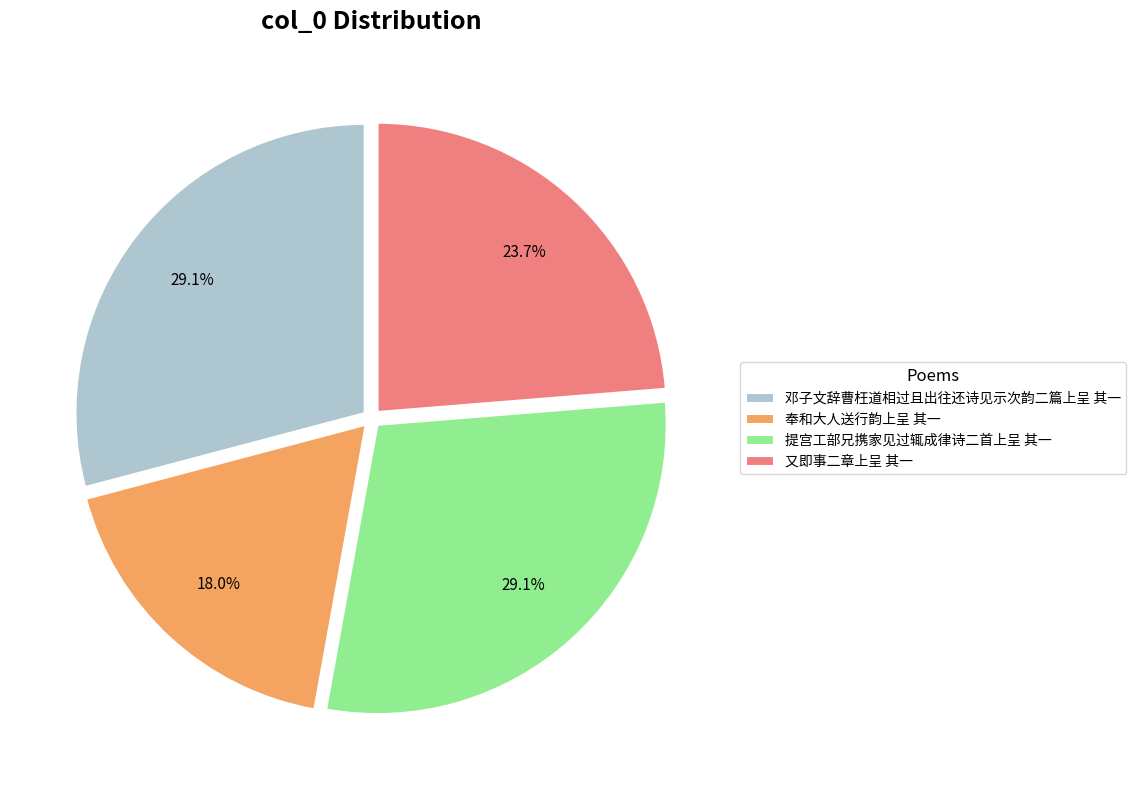

Approximately how many times larger is the value at 又即事二章上呈 其一 compared to 提宫工部兄携家见过辄成律诗二首上呈 其一?

0.8